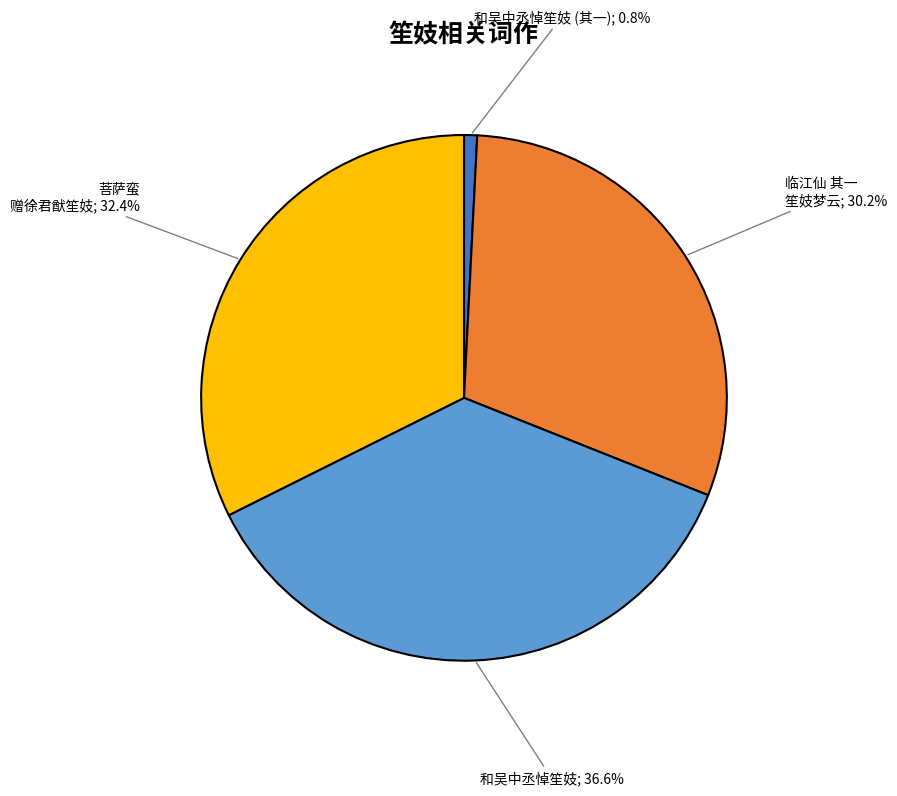

Does any single category account for the majority?

No